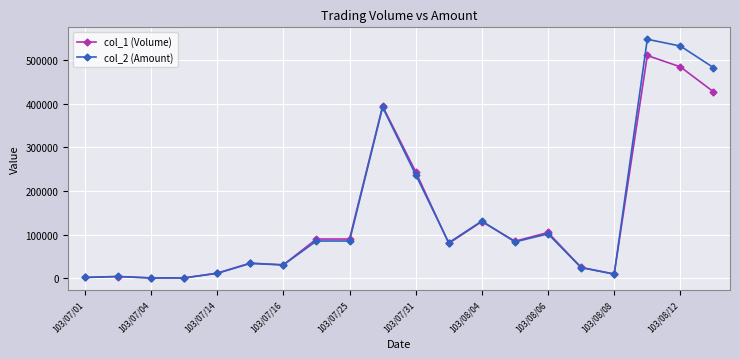

At how many categories does at least one series exceed 111581?

6